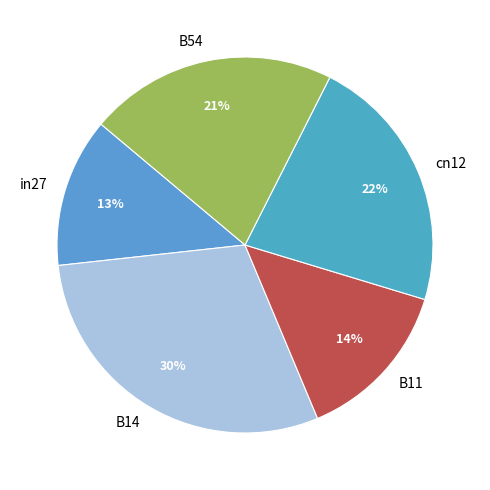

To the nearest percent, what is the difference between the in27 and B11 slice percentages?

1%